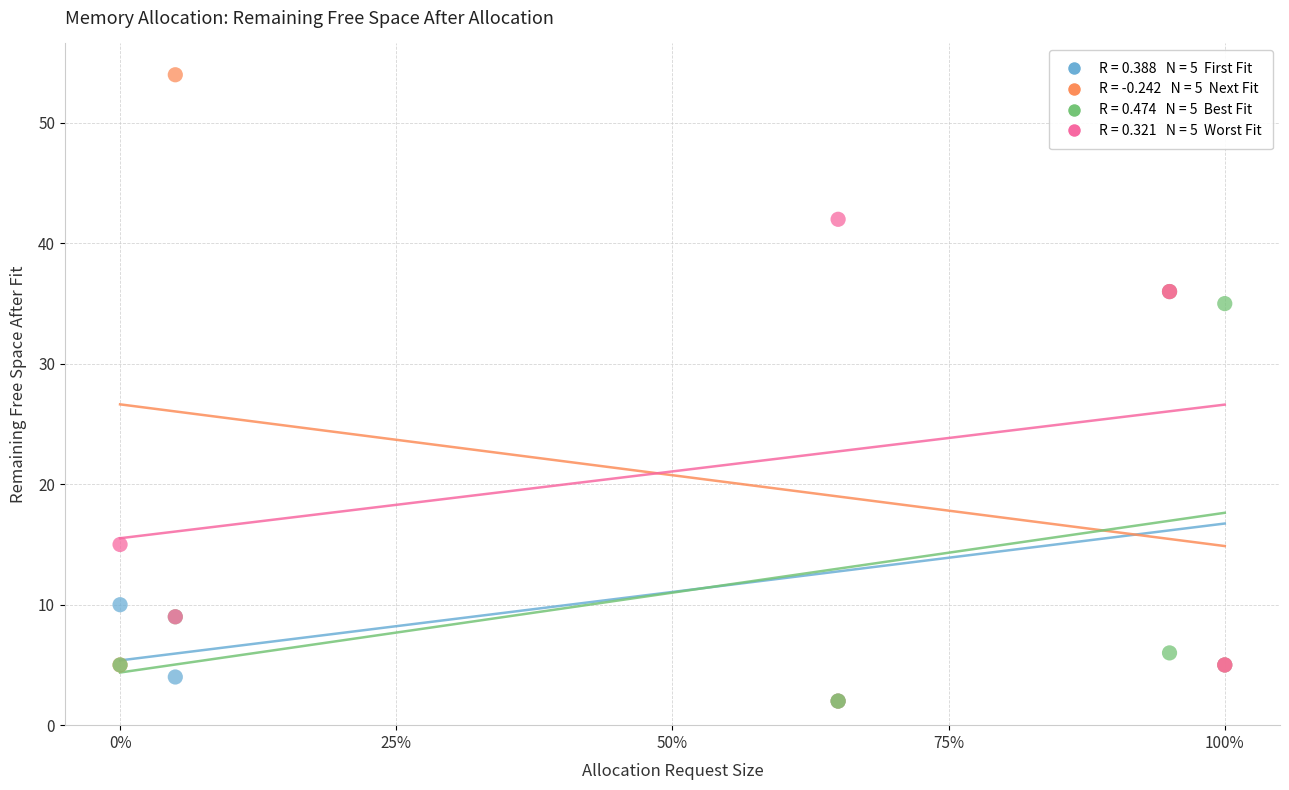

Across all series, what Y value is closest to 28?

35